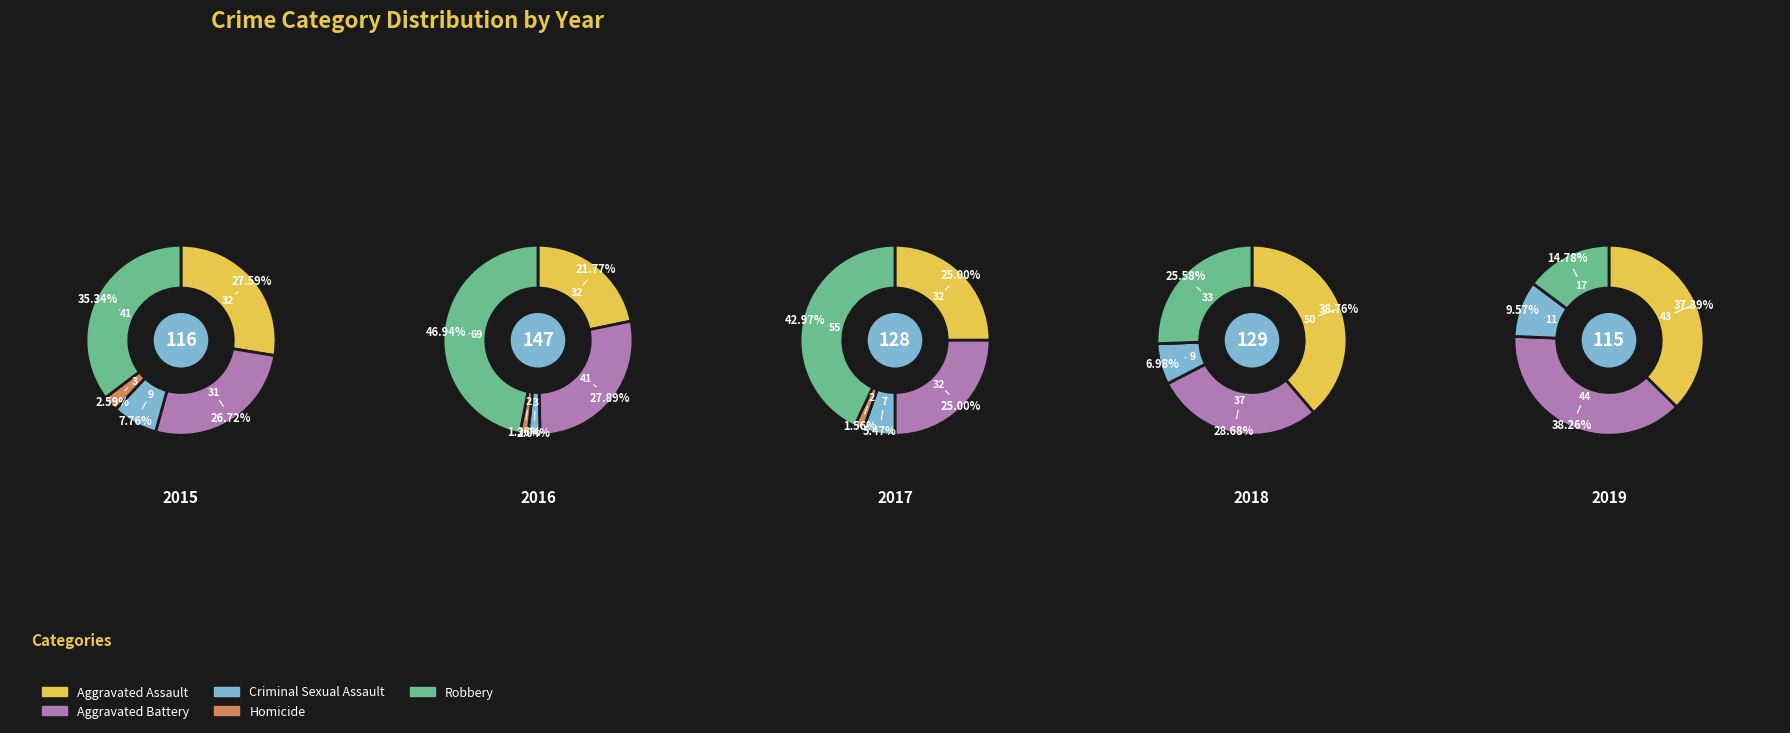

Rank the categories by value from highest to lowest.

Robbery, Aggravated Assault, Aggravated Battery, Criminal Sexual Assault, Homicide